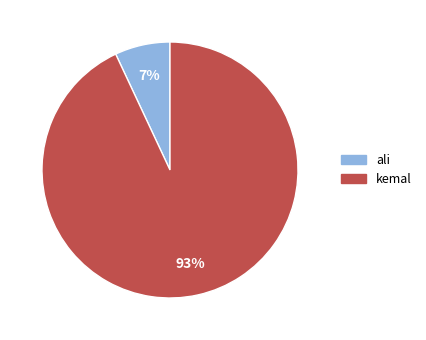

To the nearest percent, what portion does ali represent?

7%